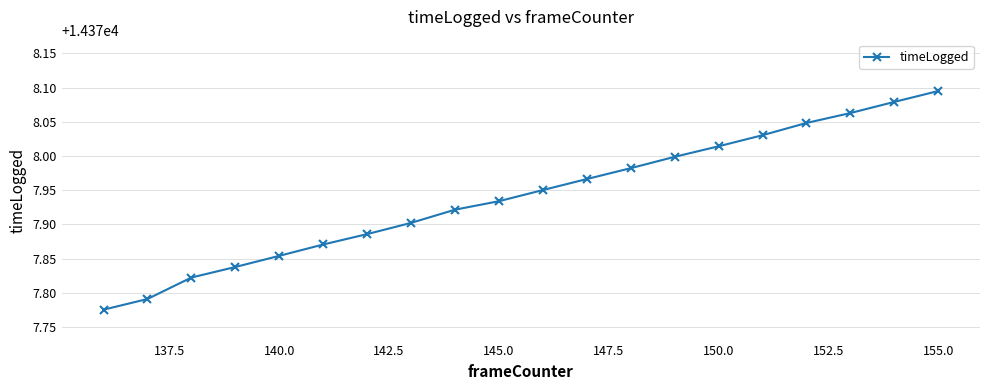

What is the sum of all values?

287558.8